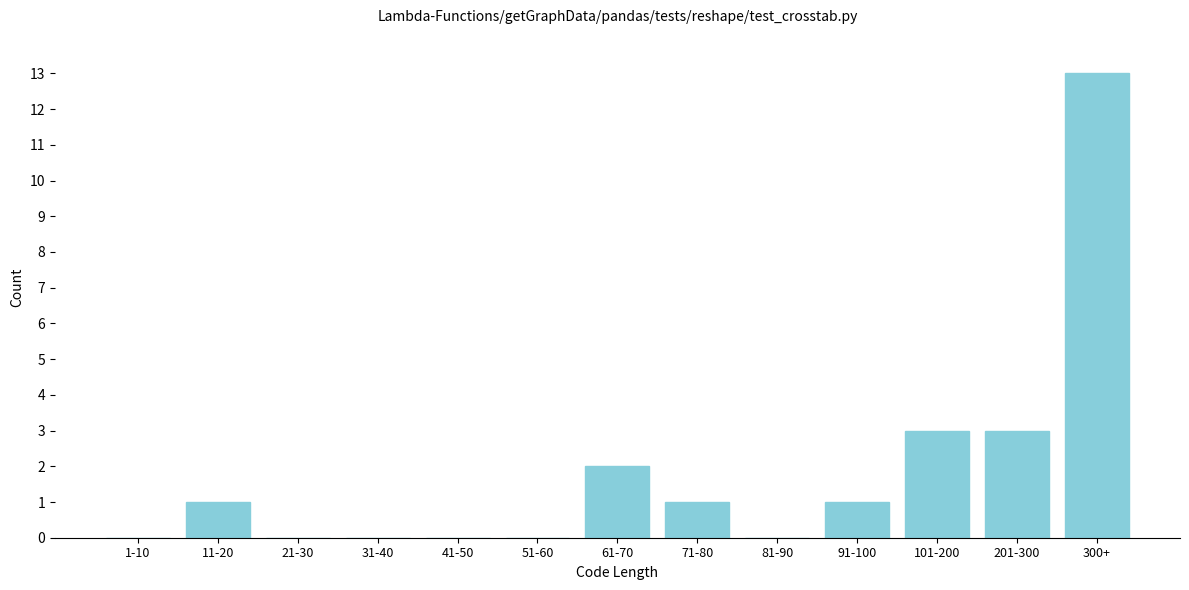

Reading left to right, list all the values displayed in this chart.

1-10=0	11-20=1	21-30=0	31-40=0	41-50=0	51-60=0	61-70=2	71-80=1	81-90=0	91-100=1	101-200=3	201-300=3	300+=13